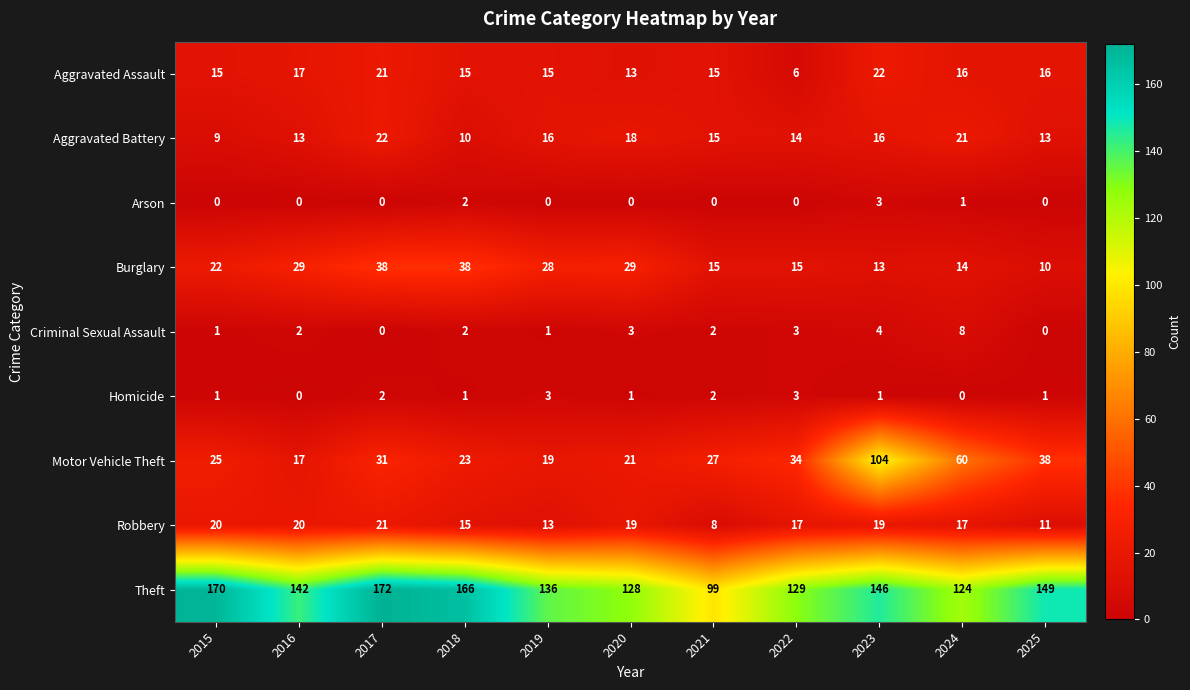

What is the maximum value for Motor Vehicle Theft?

104